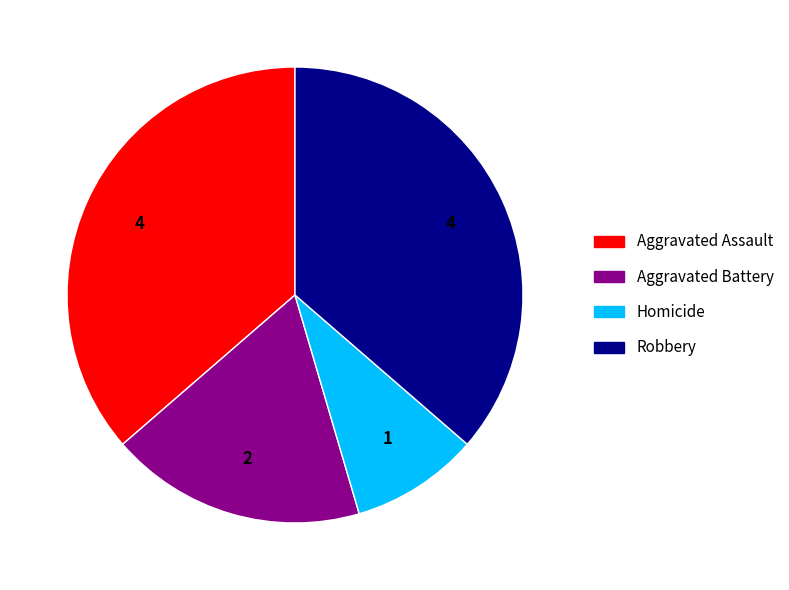

How many slices are in this pie chart?

4